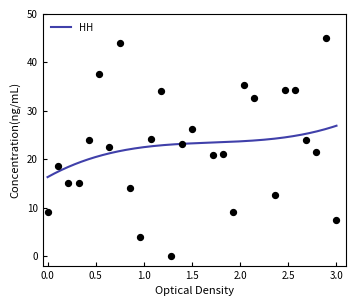

What is the maximum value for HH?

26.9